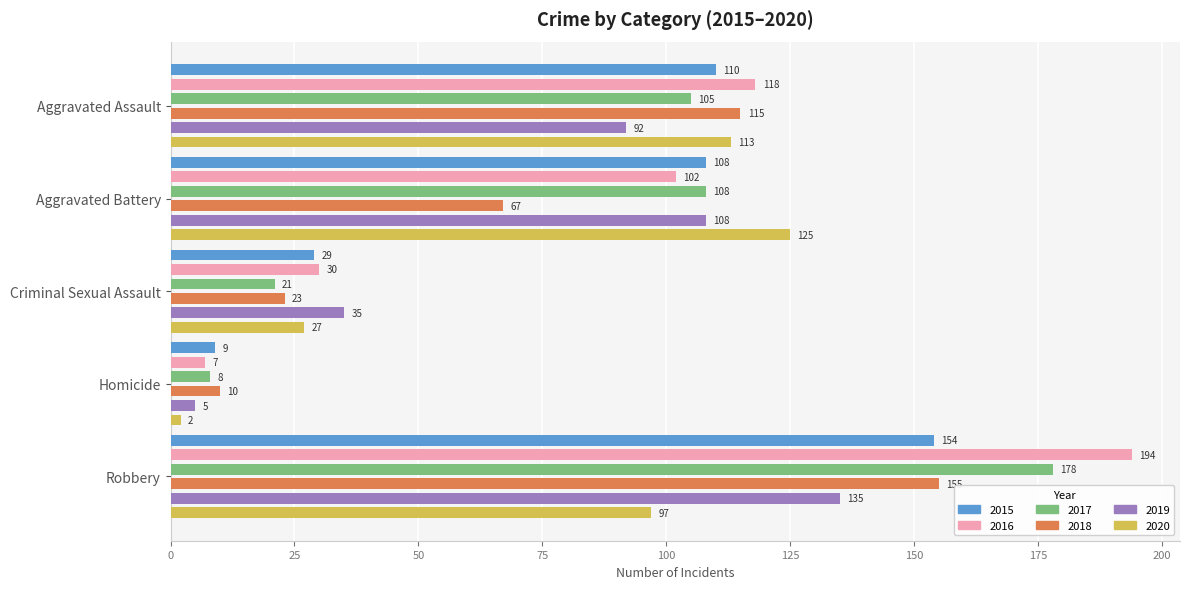

Which series has the largest range (max minus min)?

2016